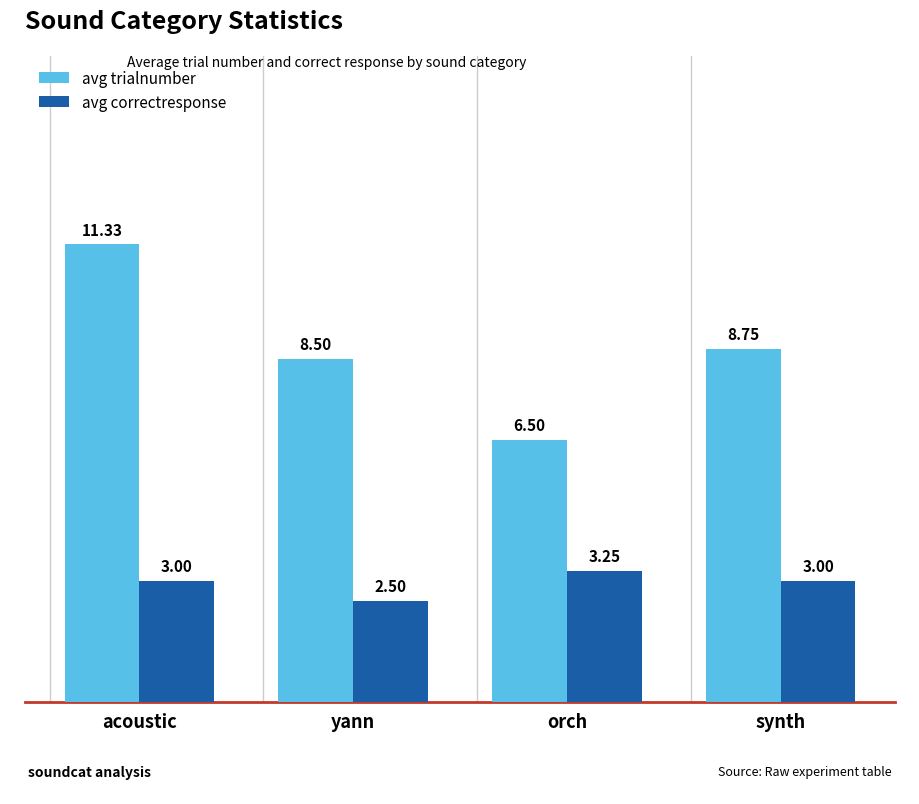

How many data points in avg trialnumber are above 8?

3